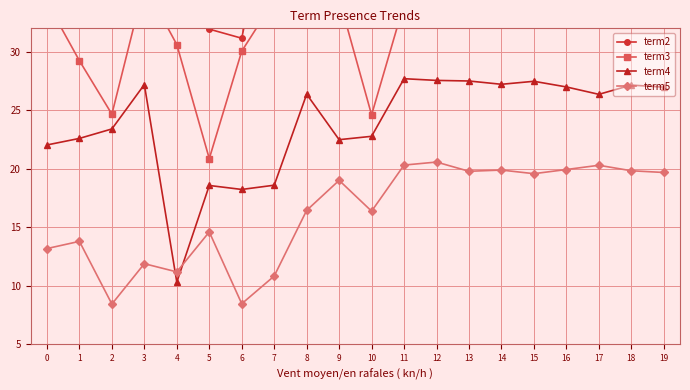

Where does the term4 series first go above 26?

3